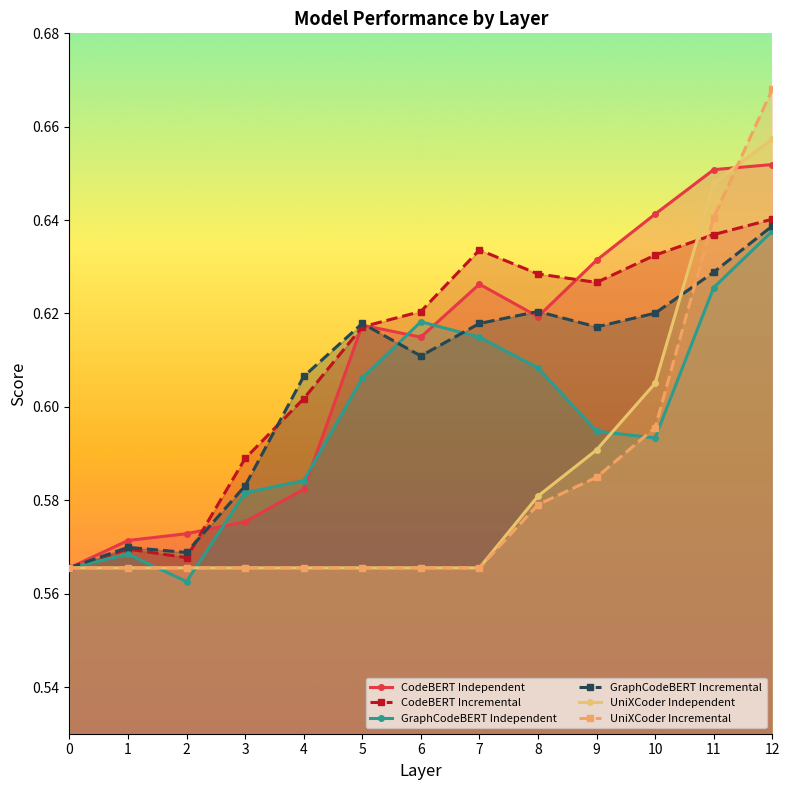

Rank the series by their maximum value, from lowest to highest.

GraphCodeBERT Independent, GraphCodeBERT Incremental, CodeBERT Incremental, CodeBERT Independent, UniXCoder Independent, UniXCoder Incremental